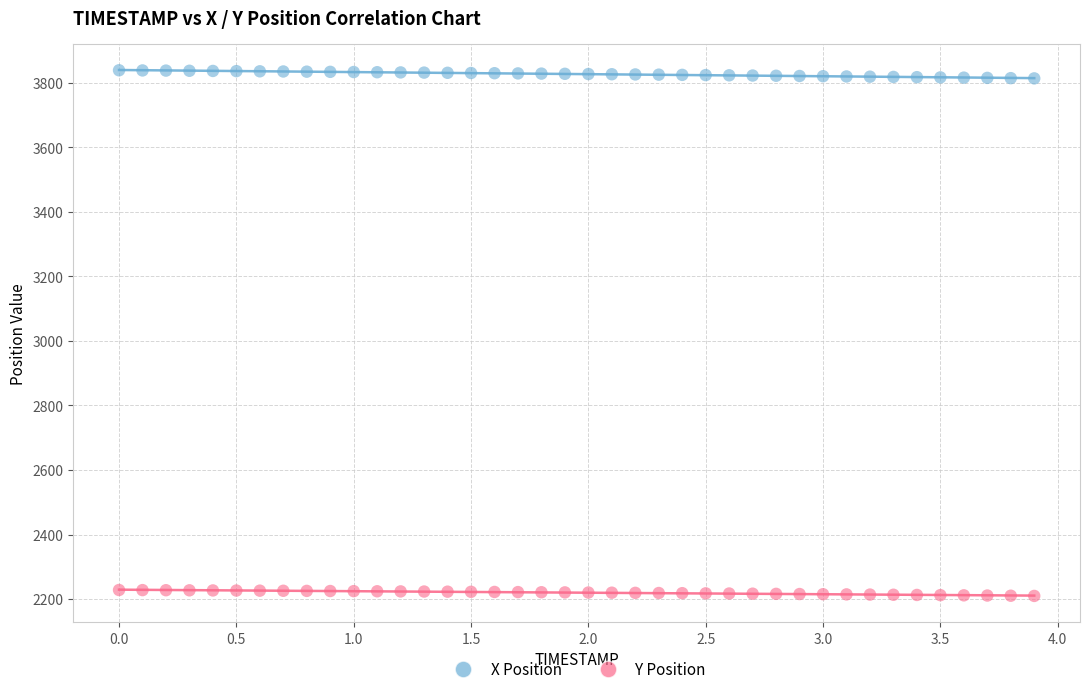

Across all data points, what is the range of Y values (max minus min)?

1628.7